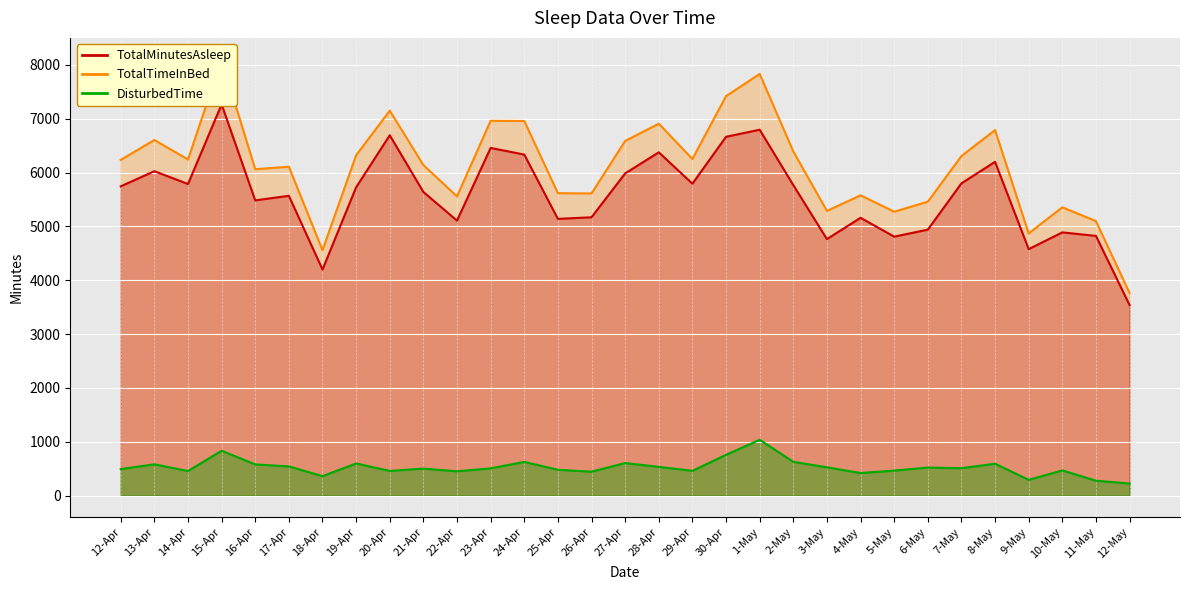

True or false: DisturbedTime has a value of 116 at 23-Apr.

False